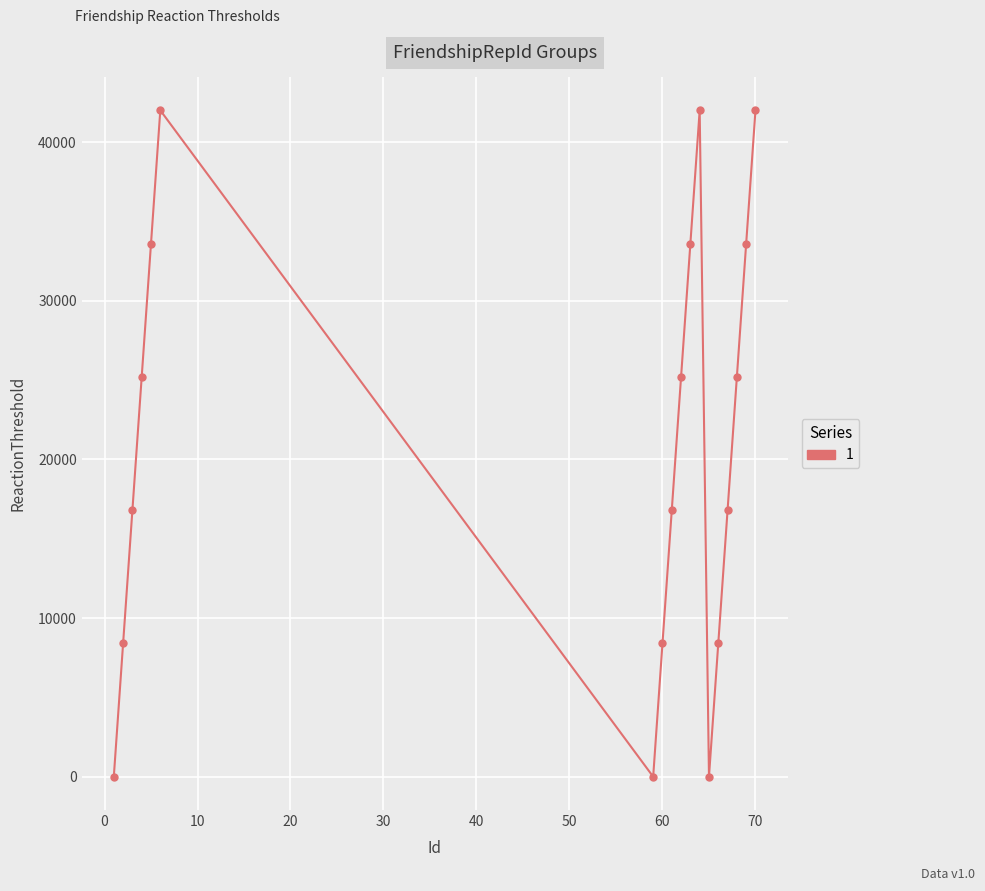

What is the greatest value displayed?

42000